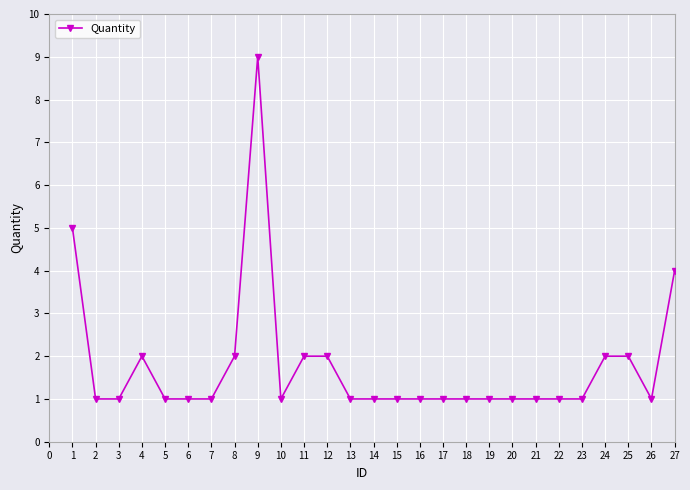

What is the value of the 24th point from the left?

2